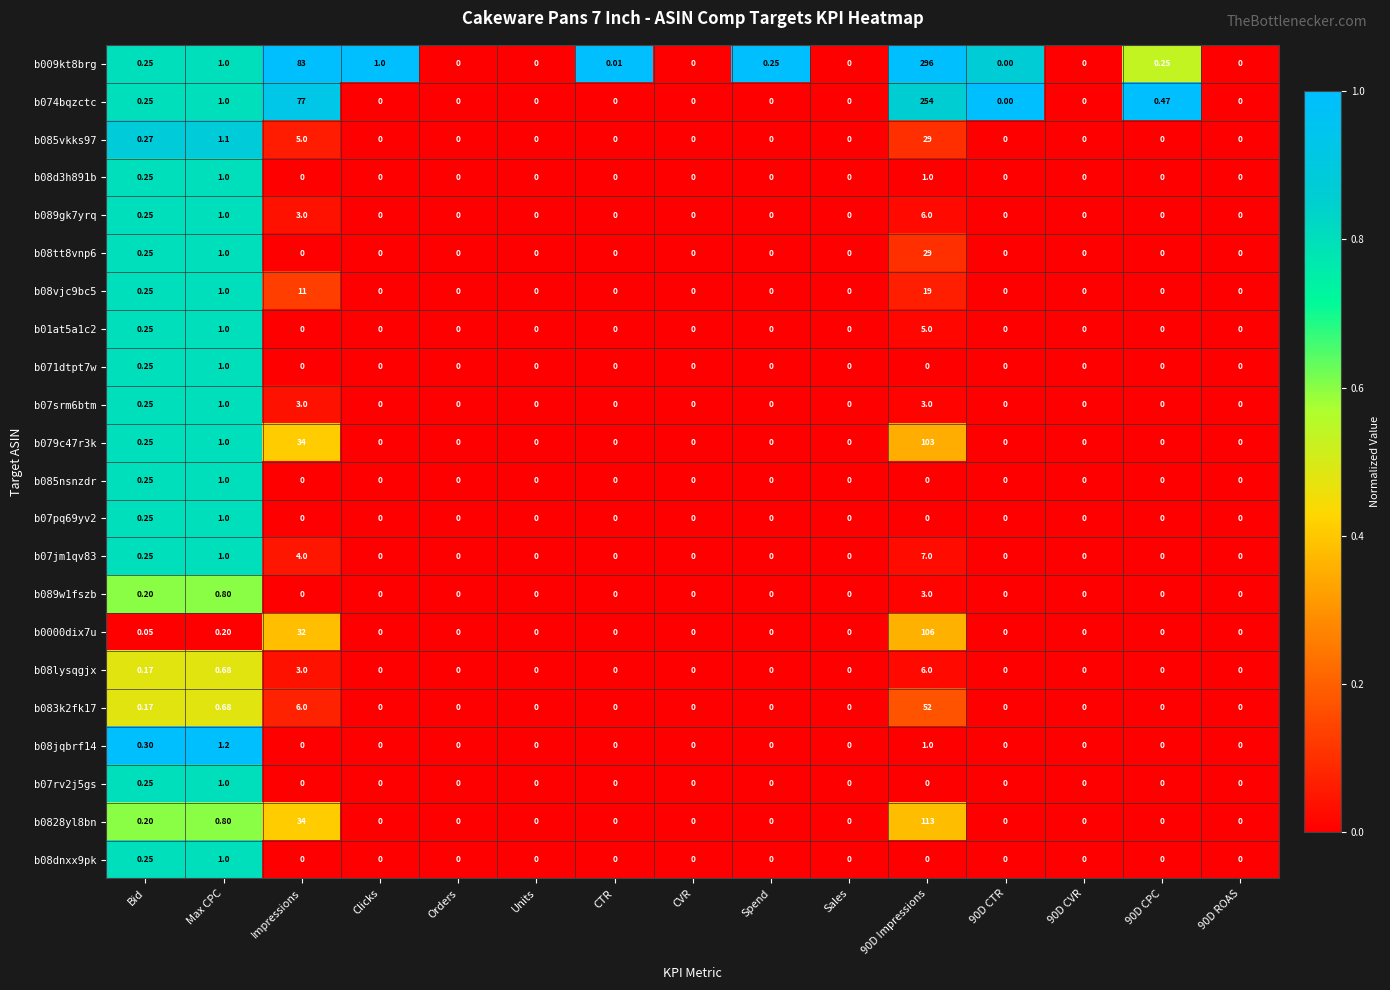

Where is b009kt8brg nearest to the value 148?

Impressions